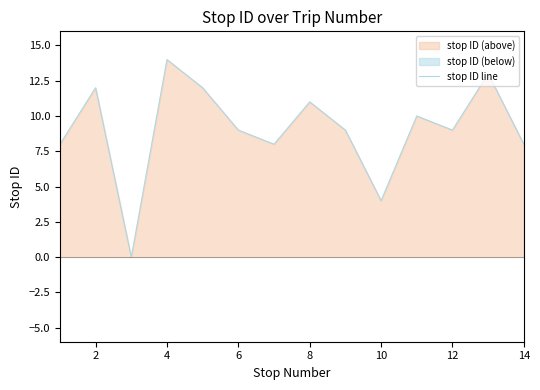

Where does the data first go above 9?

2